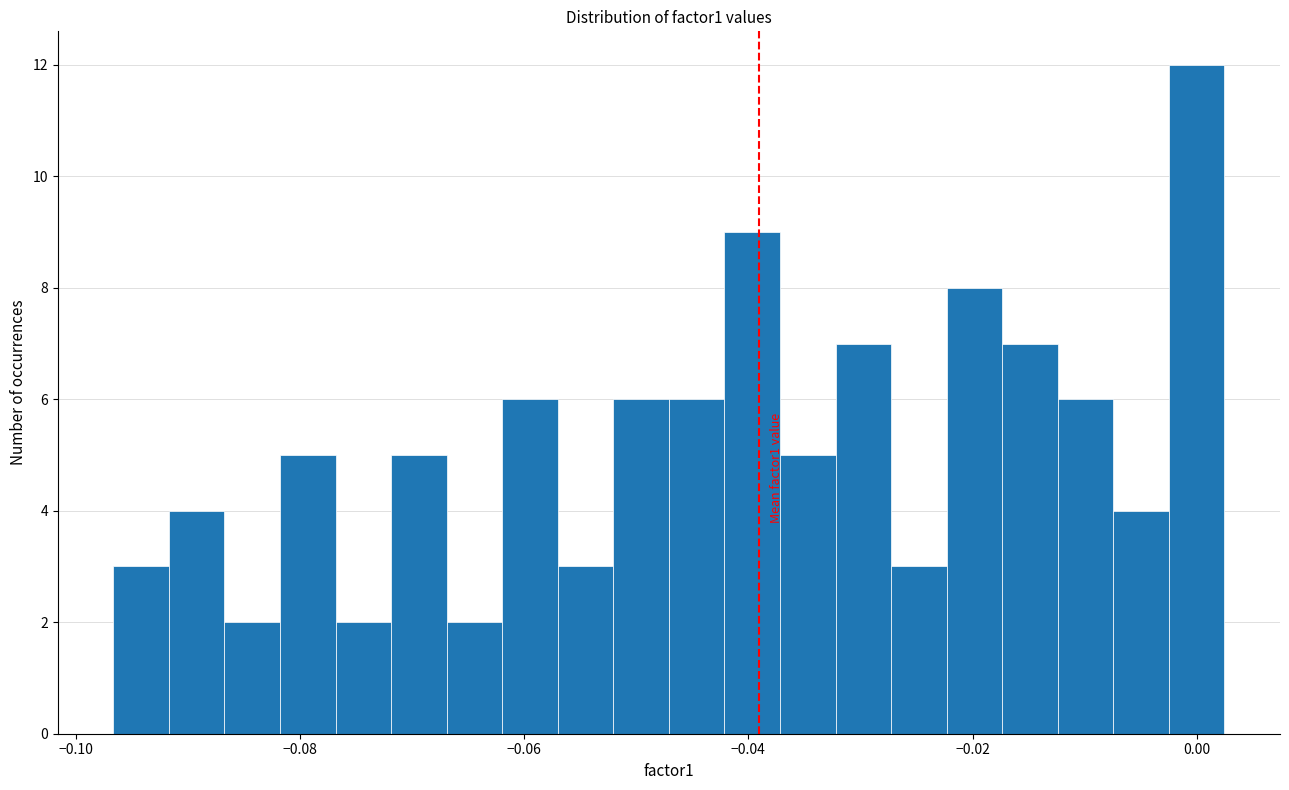

Read against the x-axis, roughly where is the centre of the tallest bar?

0.000